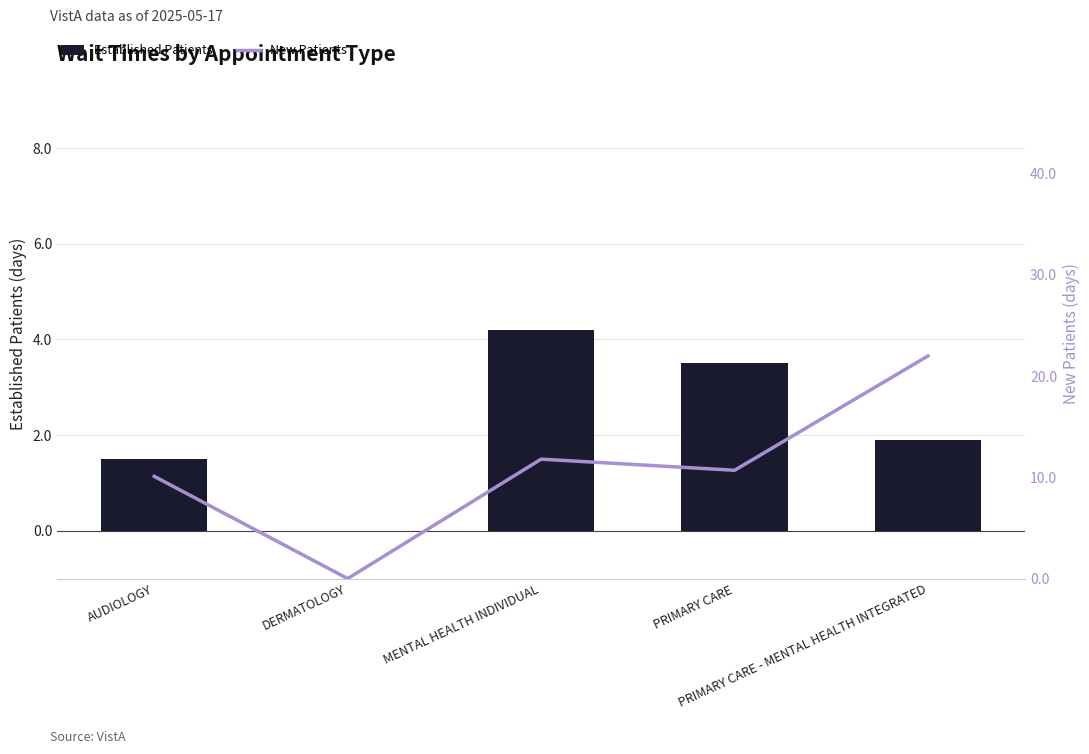

The New Patients series shows 14.5 at PRIMARY CARE - MENTAL HEALTH INTEGRATED. True or false?

False